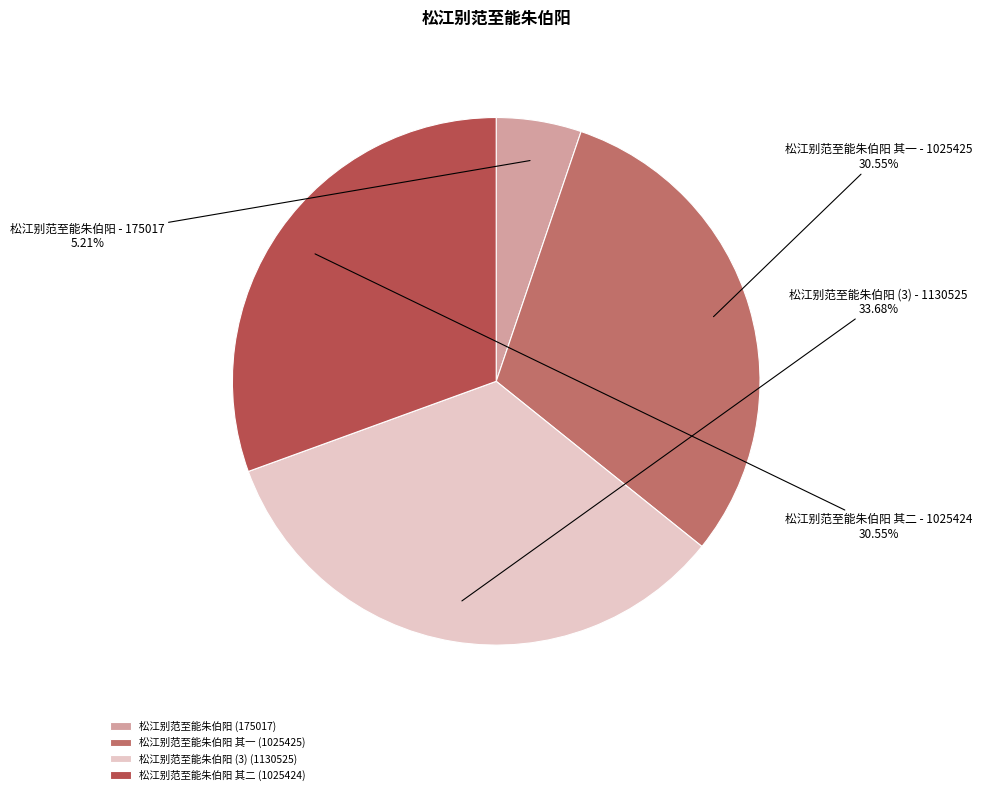

How many slices are in this pie chart?

4